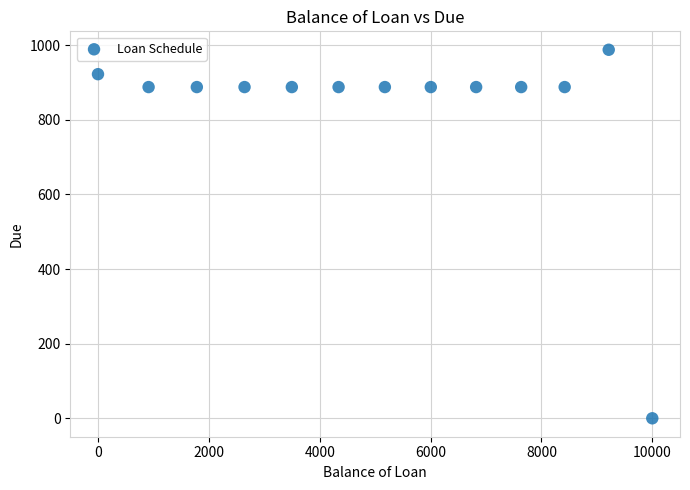

What is the range of X values (max minus min)?

10000.0